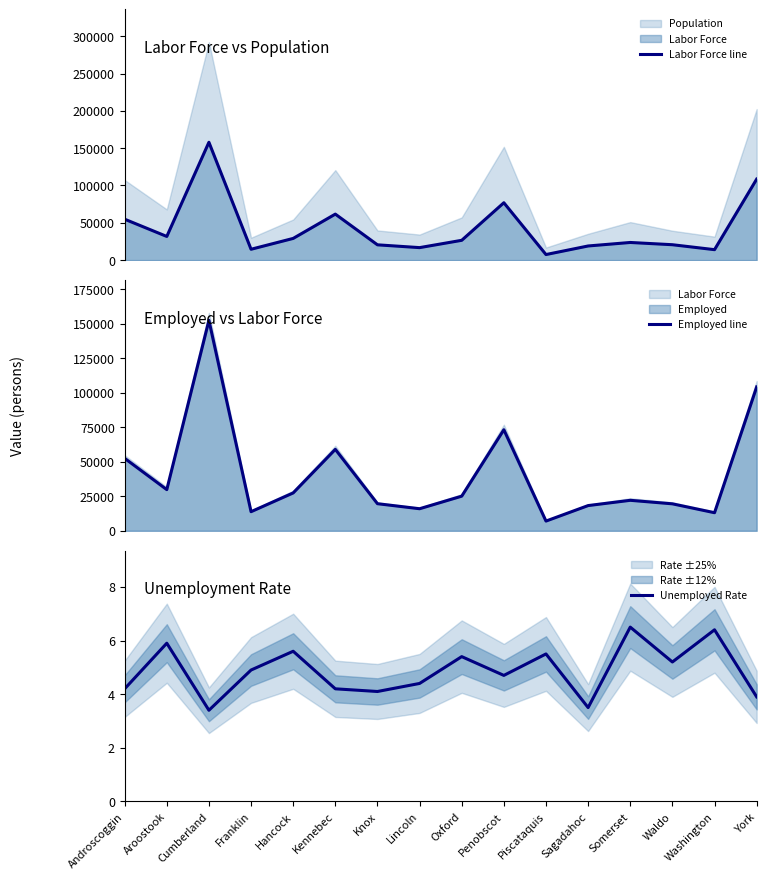

What is the label of the 6th point from the right?

Piscataquis